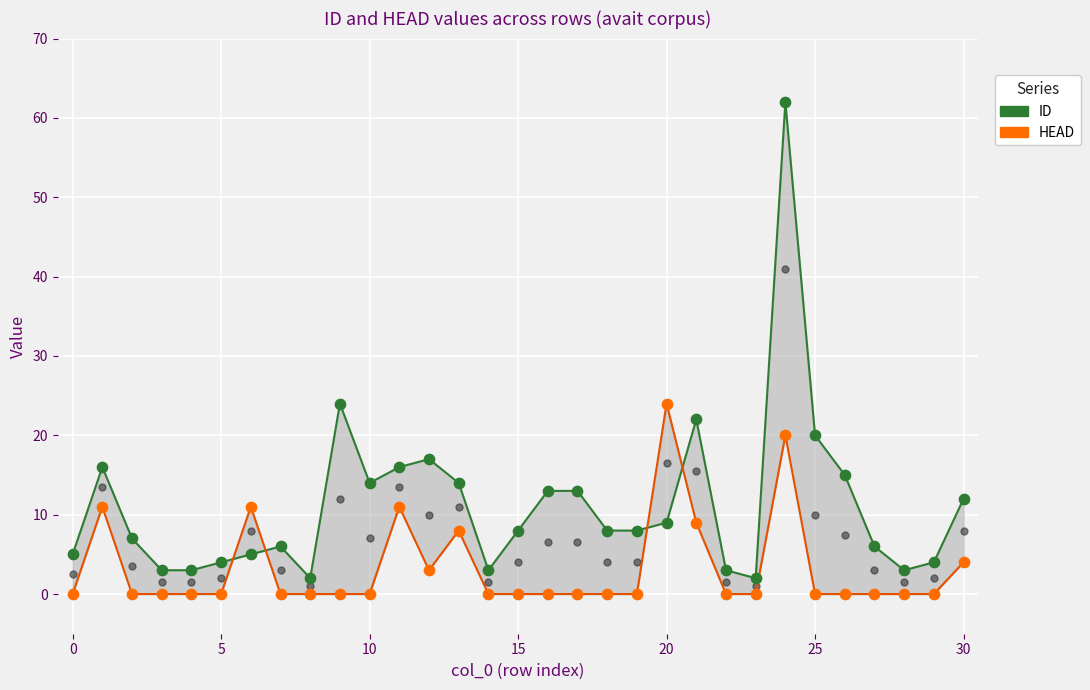

Which series reaches the maximum Y coordinate?

ID